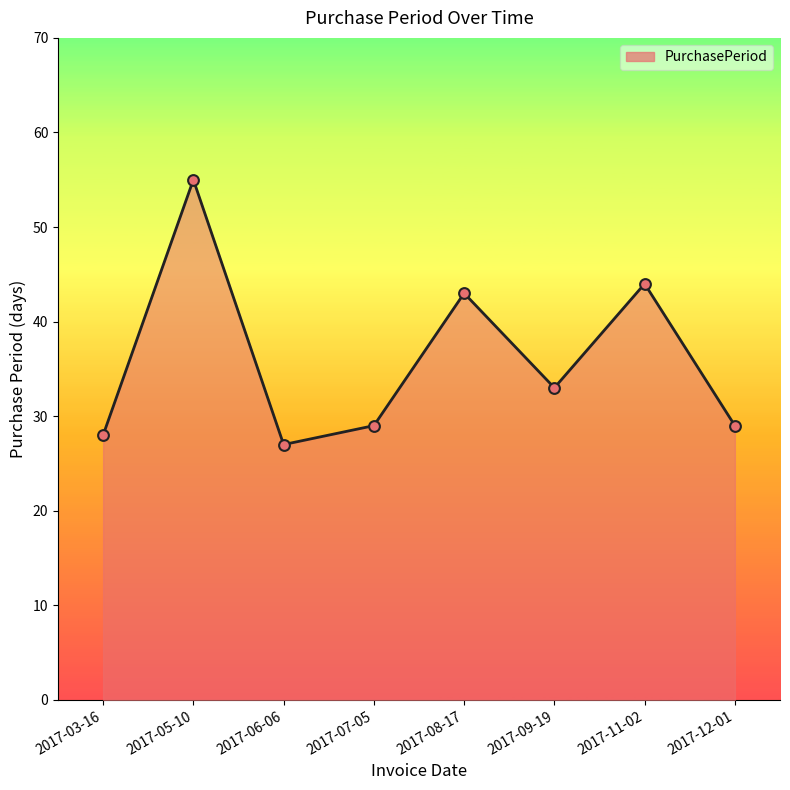

Approximately how many times larger is the value at 2017-07-05 compared to 2017-09-19?

0.9